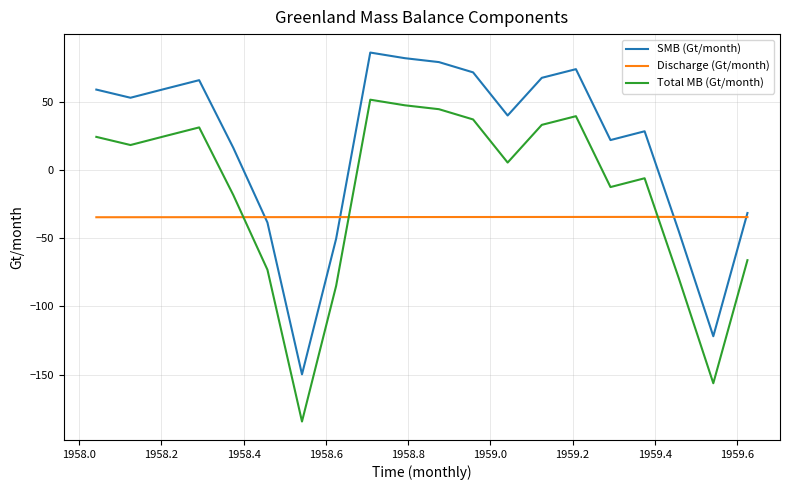

True or false: SMB (Gt/month) and Total MB (Gt/month) cross at least once.

False